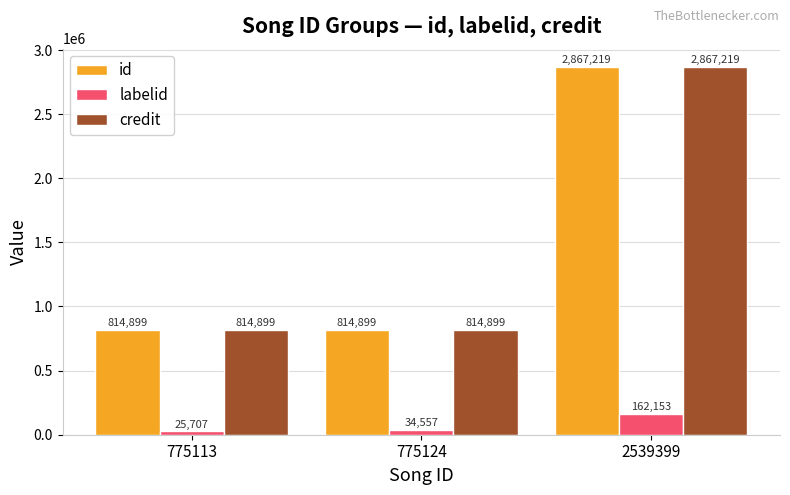

What is the highest value of the id series?

2867219